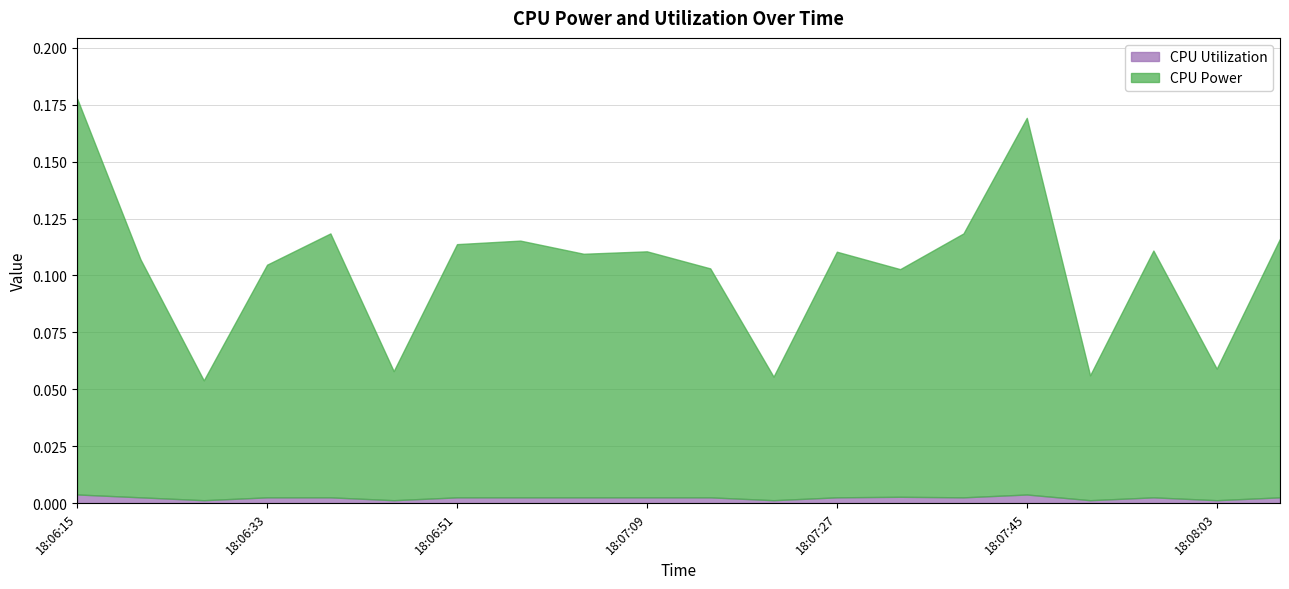

What position from the right is 18:07:39?

6